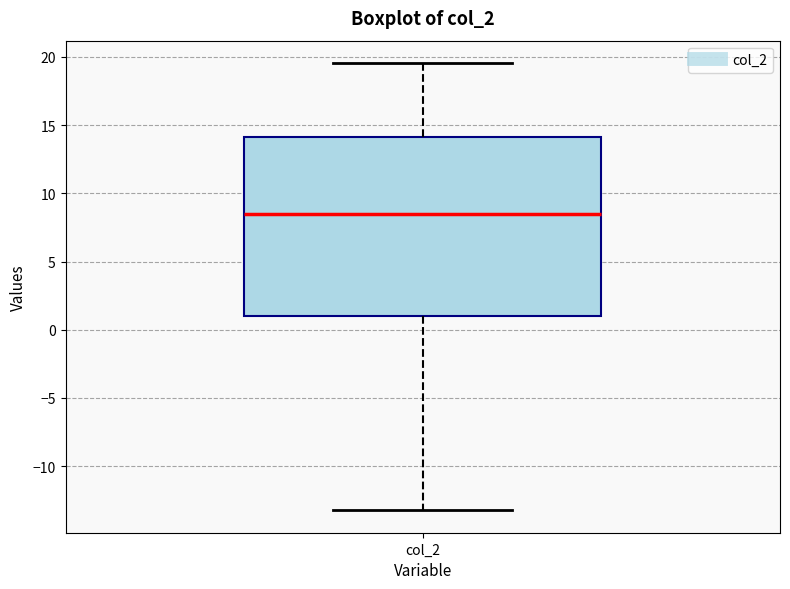

Read this box plot against the y-axis: the position of the median line, the range covered by the box, and the ends of both whiskers. The values are not printed on the chart, so give them approximately, as read against the axis.

median 8.5, box 1.0 to 14.0, whiskers -13.0 to 19.5